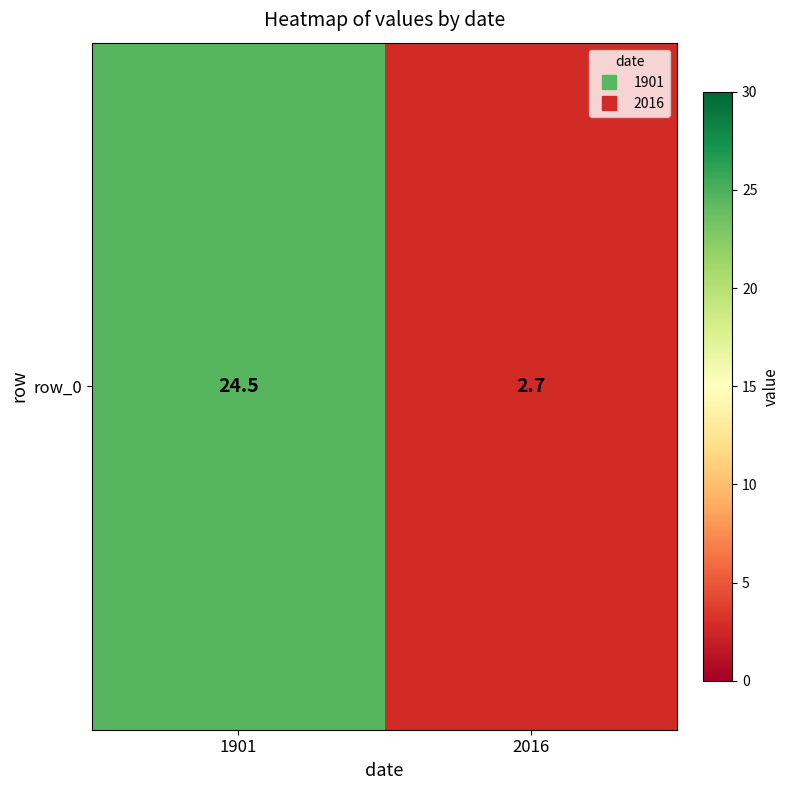

What is the greatest value displayed?

24.5